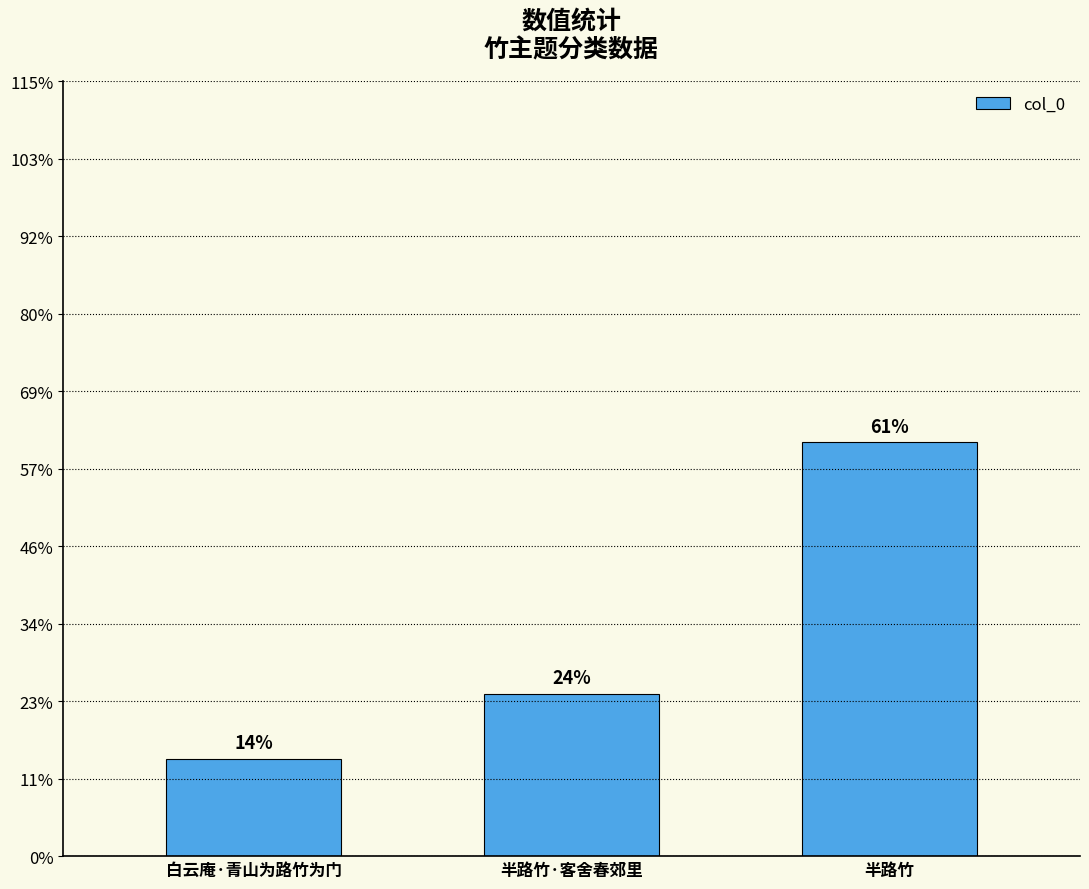

Approximately how many times larger is the value at 半路竹·客舍春郊里 compared to 半路竹?

0.4